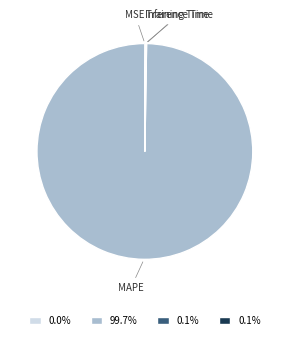

Which category has the biggest portion of the pie?

MAPE